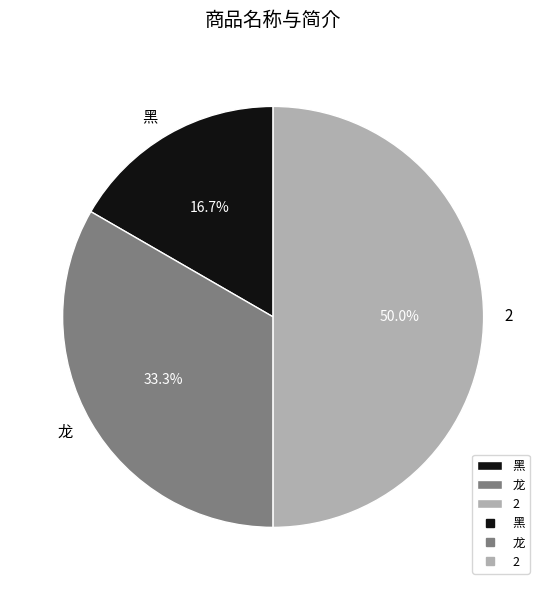

Count the number of slices in the pie.

3